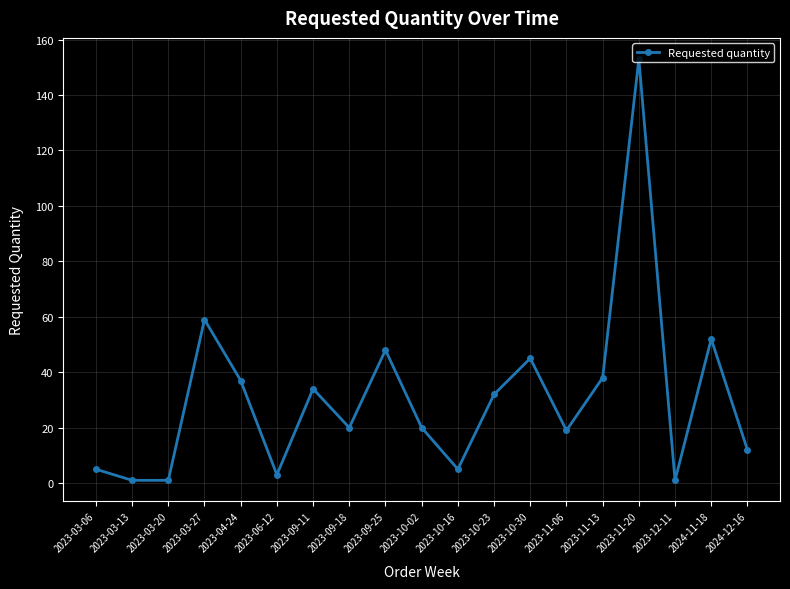

What position from the left is 2023-12-11?

17